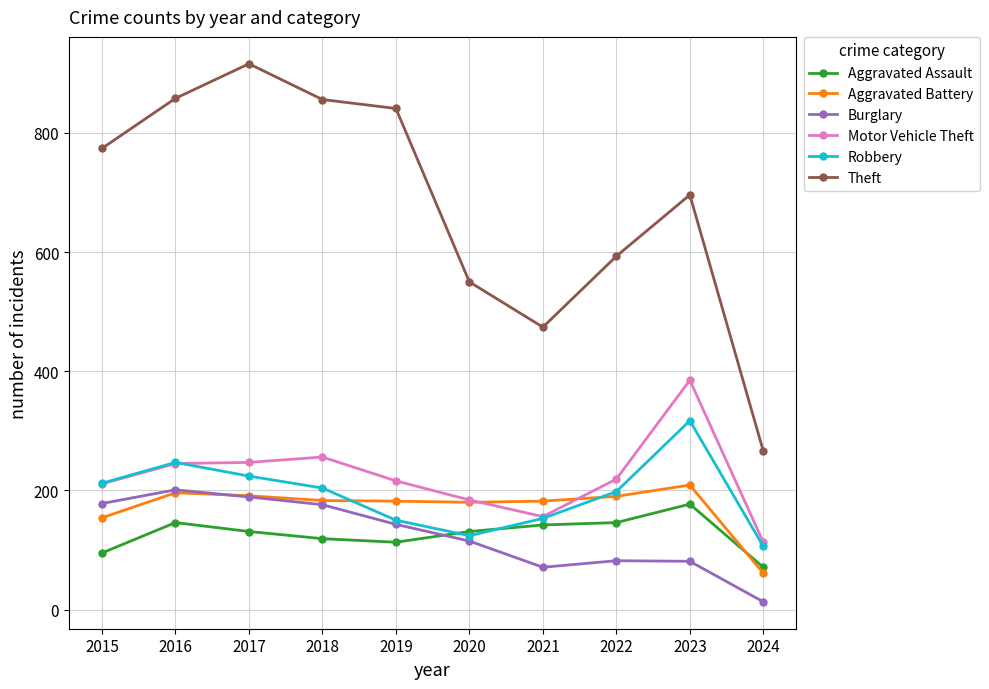

How many interior local valleys does the Robbery series have?

1